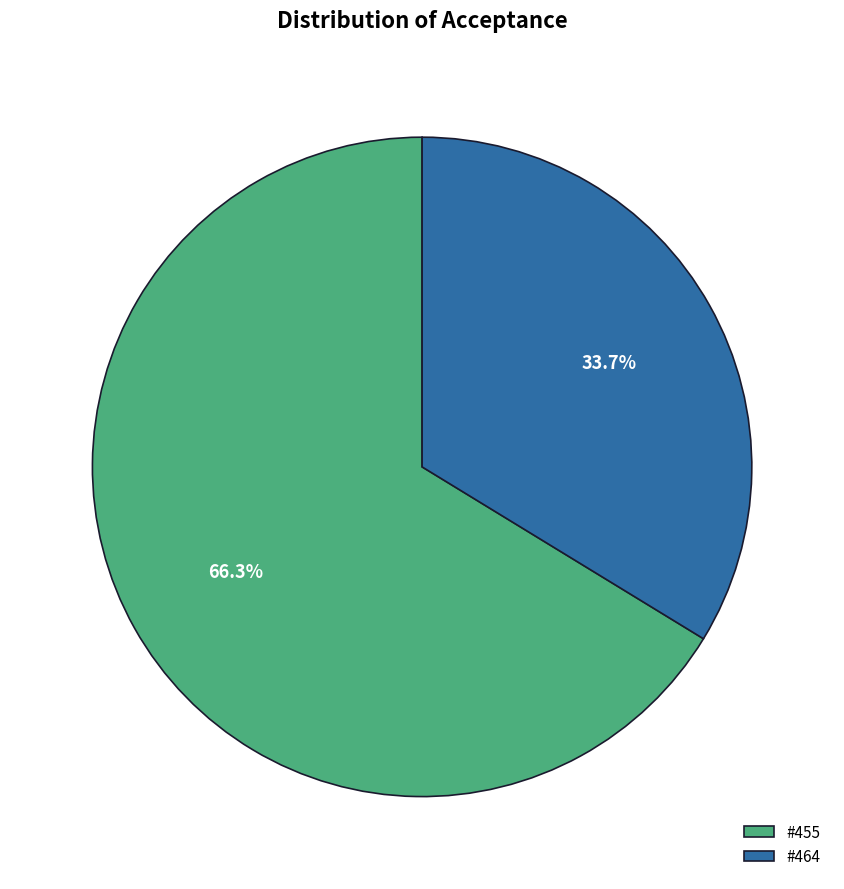

How much of the chart is everything except #455?

33.7%